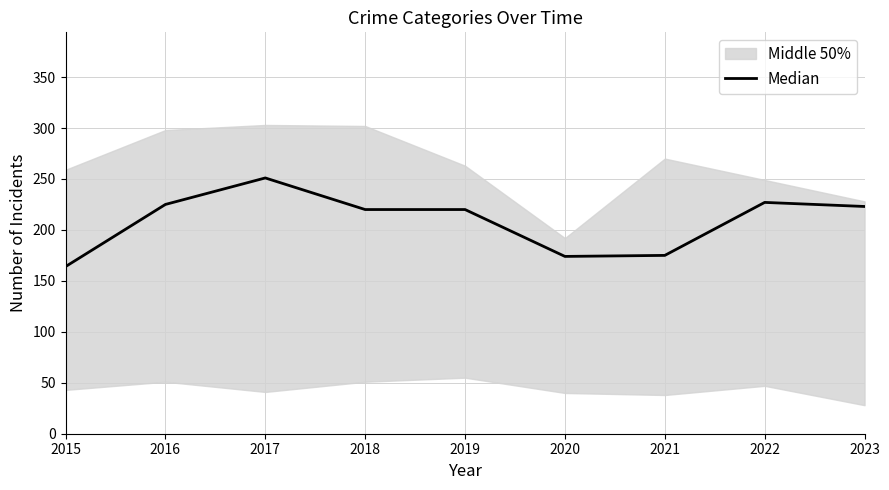

Rank the categories by value from highest to lowest.

2017, 2022, 2016, 2023, 2018, 2019, 2021, 2020, 2015